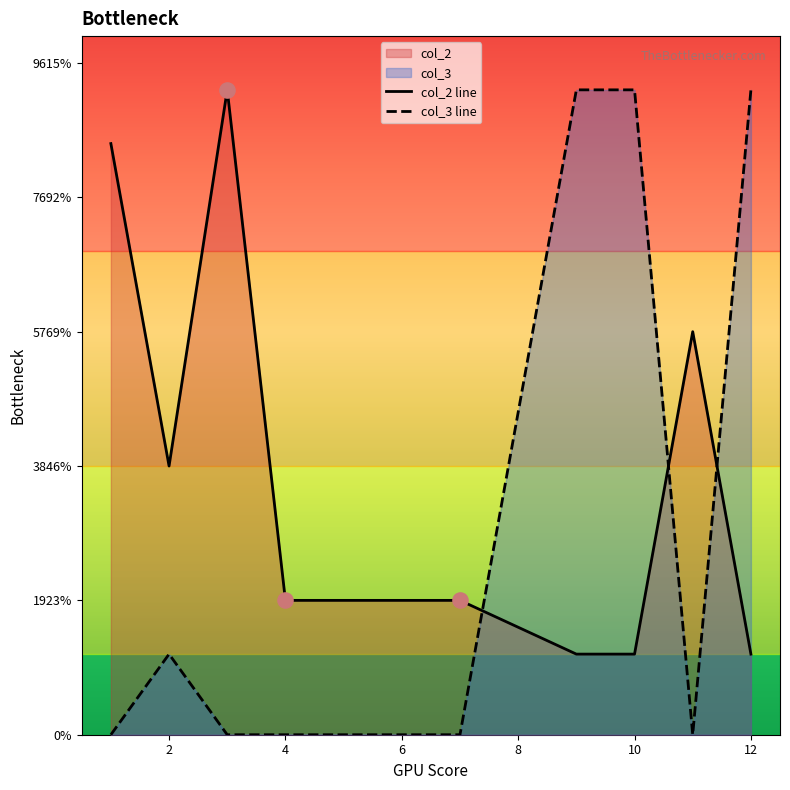

Is the value of col_2 at 10 greater than the value of col_3 at 7?

Yes